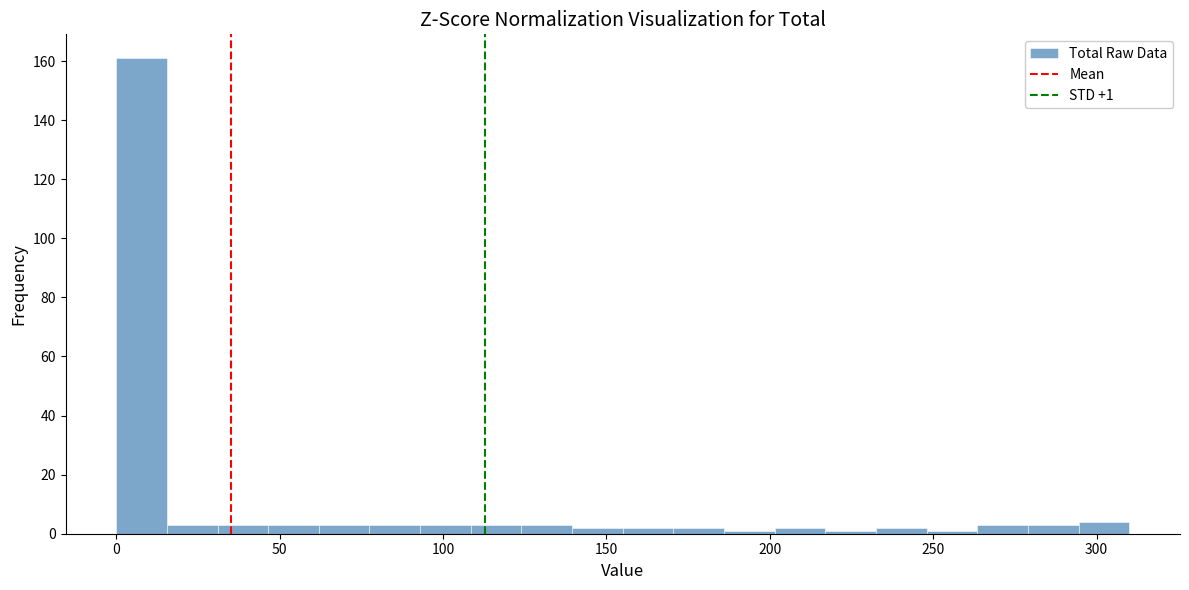

Around what value on the x-axis is the tallest bar? Give the approximate position of its centre, as read against the axis.

10